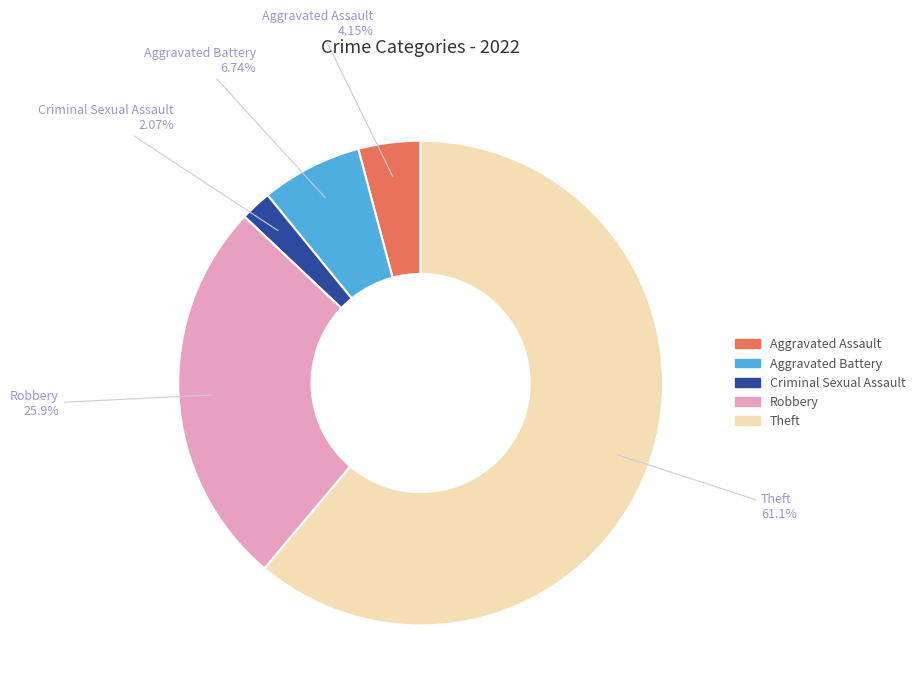

To the nearest percent, what is the average slice percentage?

20%